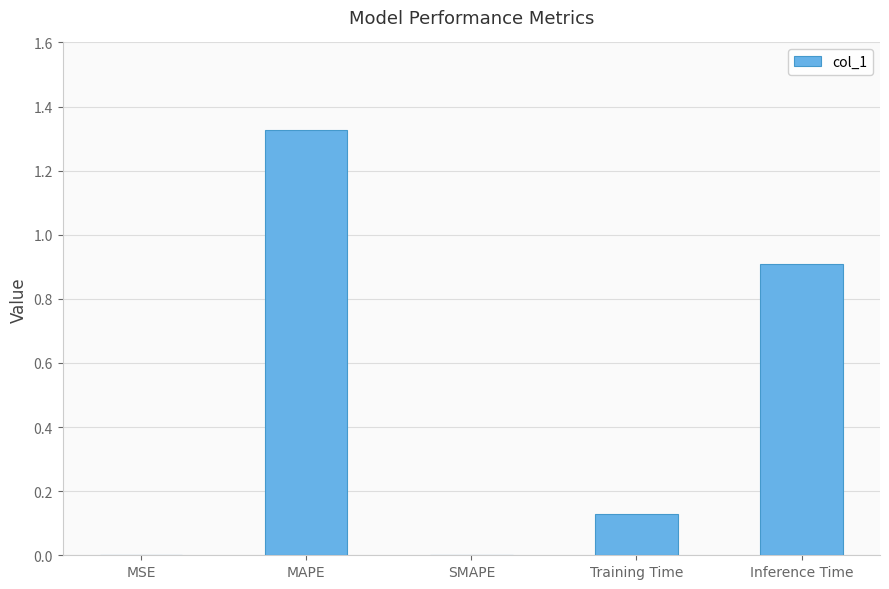

Count the number of data series in this chart.

1